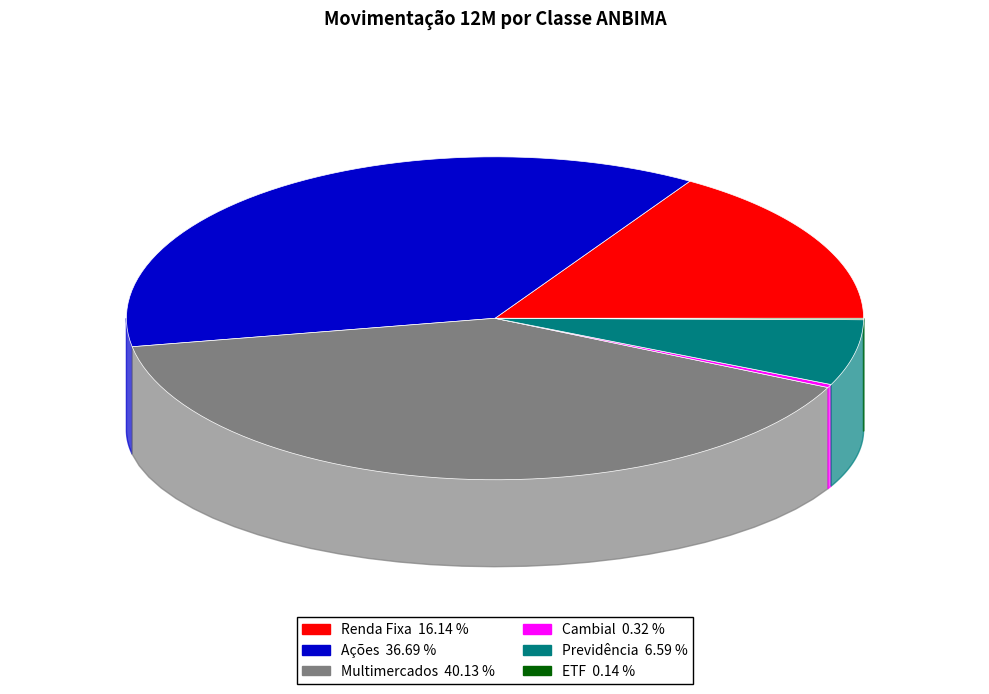

Rank the categories by value from highest to lowest.

Multimercados, Ações, Renda Fixa, Previdência, Cambial, ETF